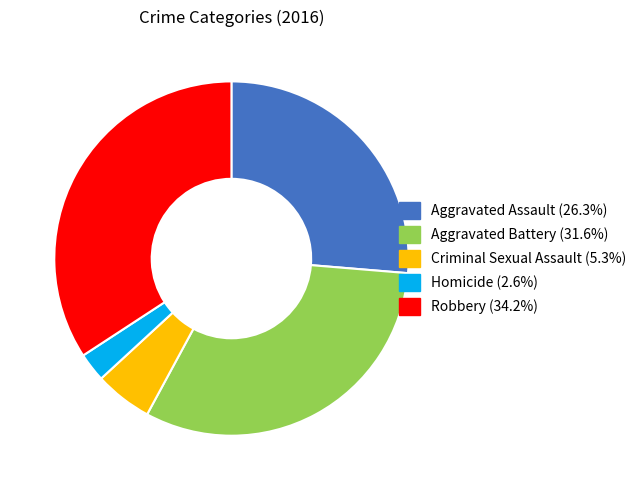

Which has a higher value, Aggravated Battery or Aggravated Assault?

Aggravated Battery